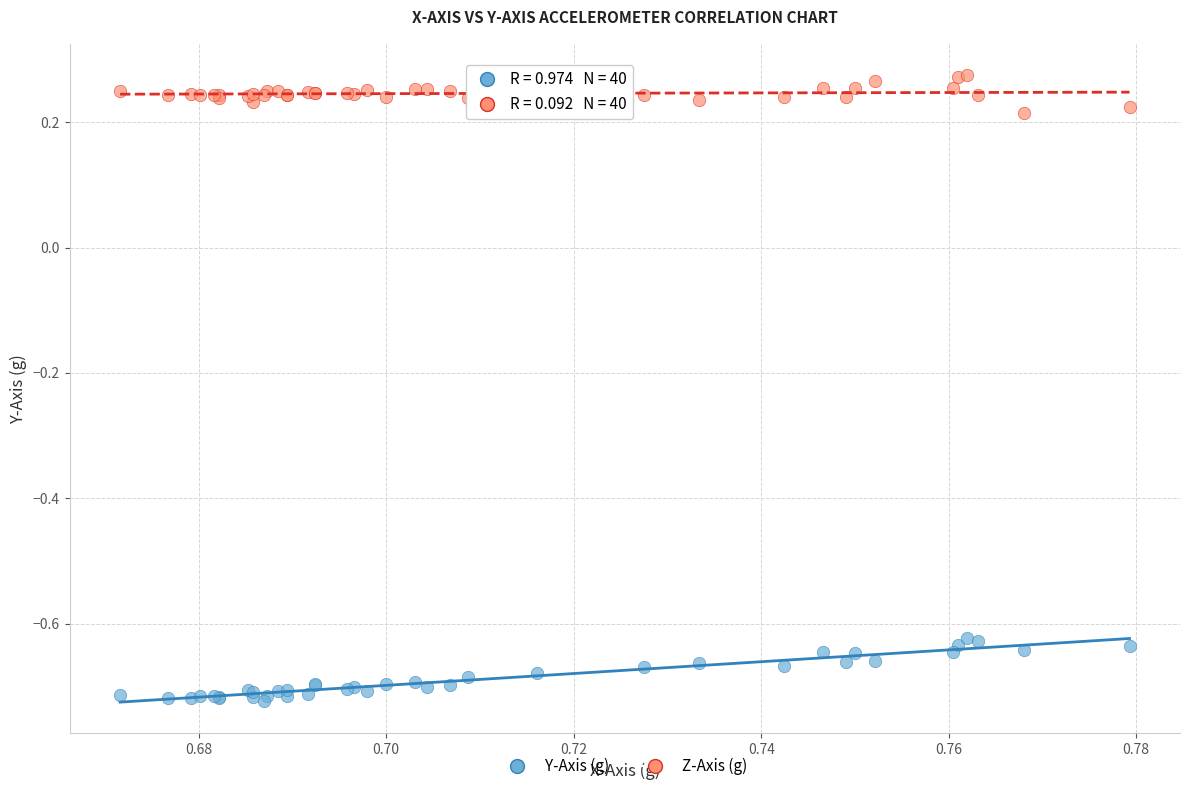

Which series contains the lowest Y value?

Y-Axis (g)